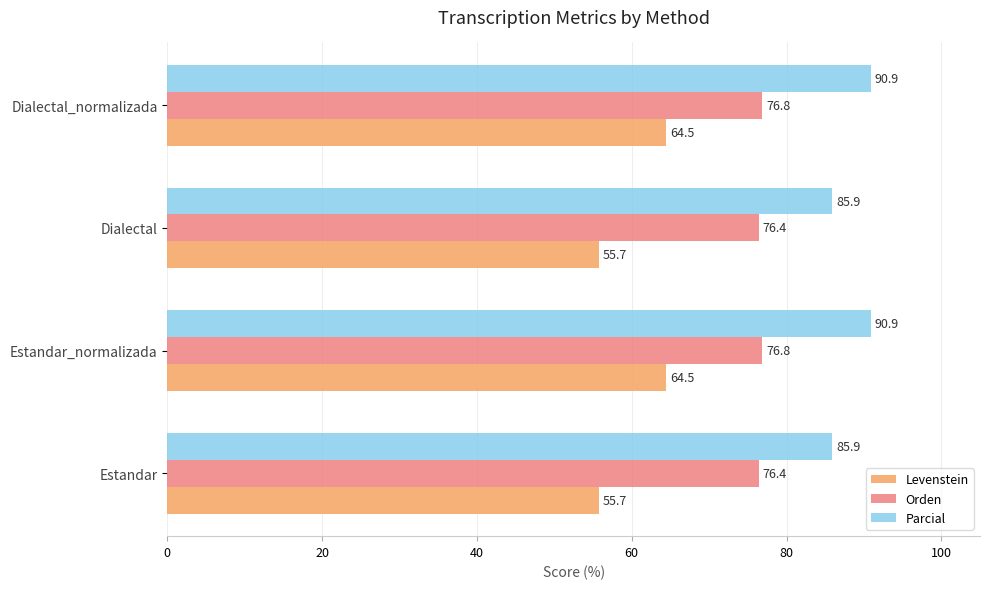

The Orden series shows 76.4 at Dialectal. True or false?

True